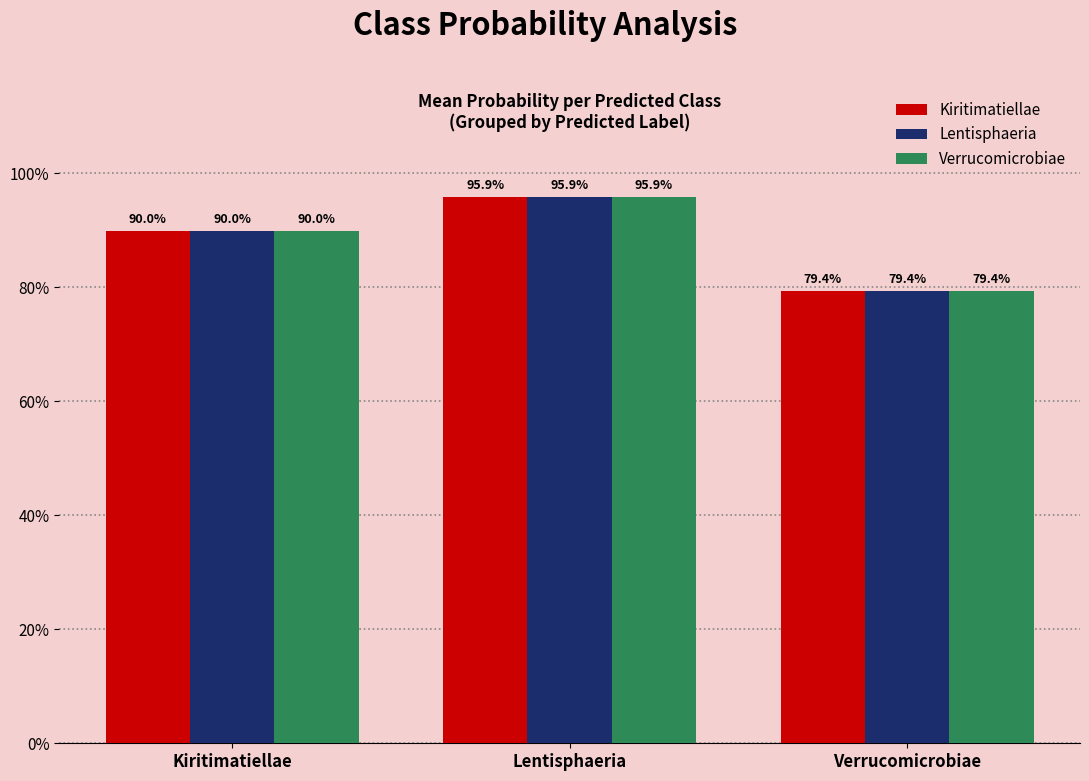

What position from the left is Verrucomicrobiae?

3